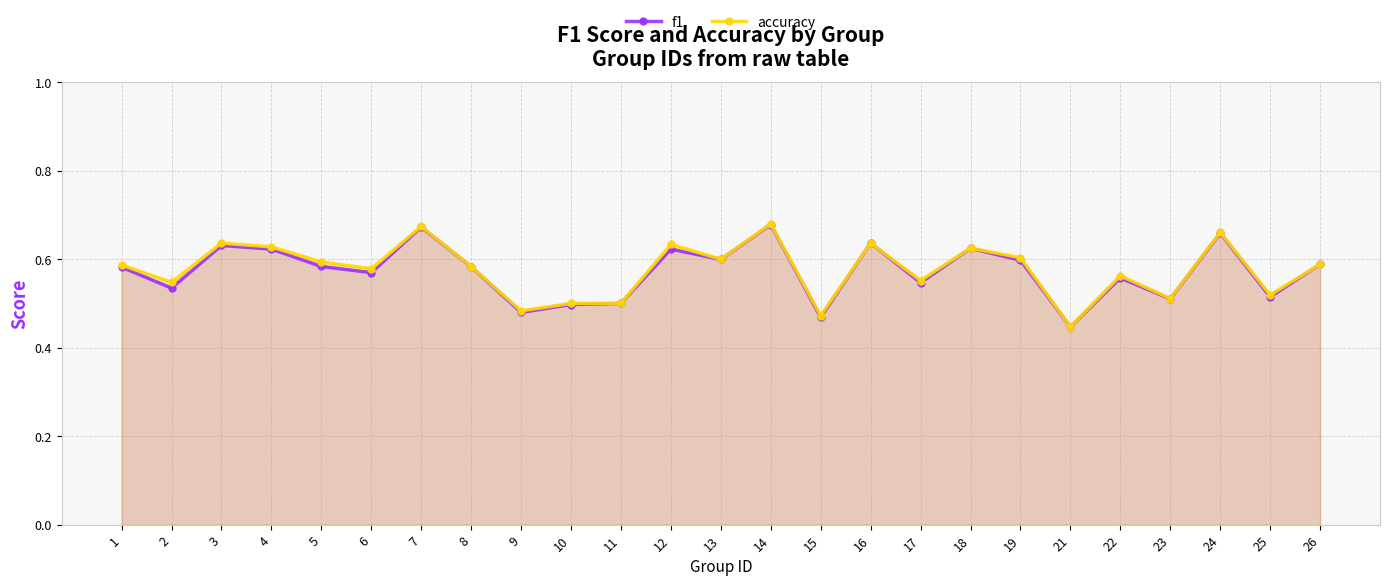

Which has a higher value, 22 or 11?

22